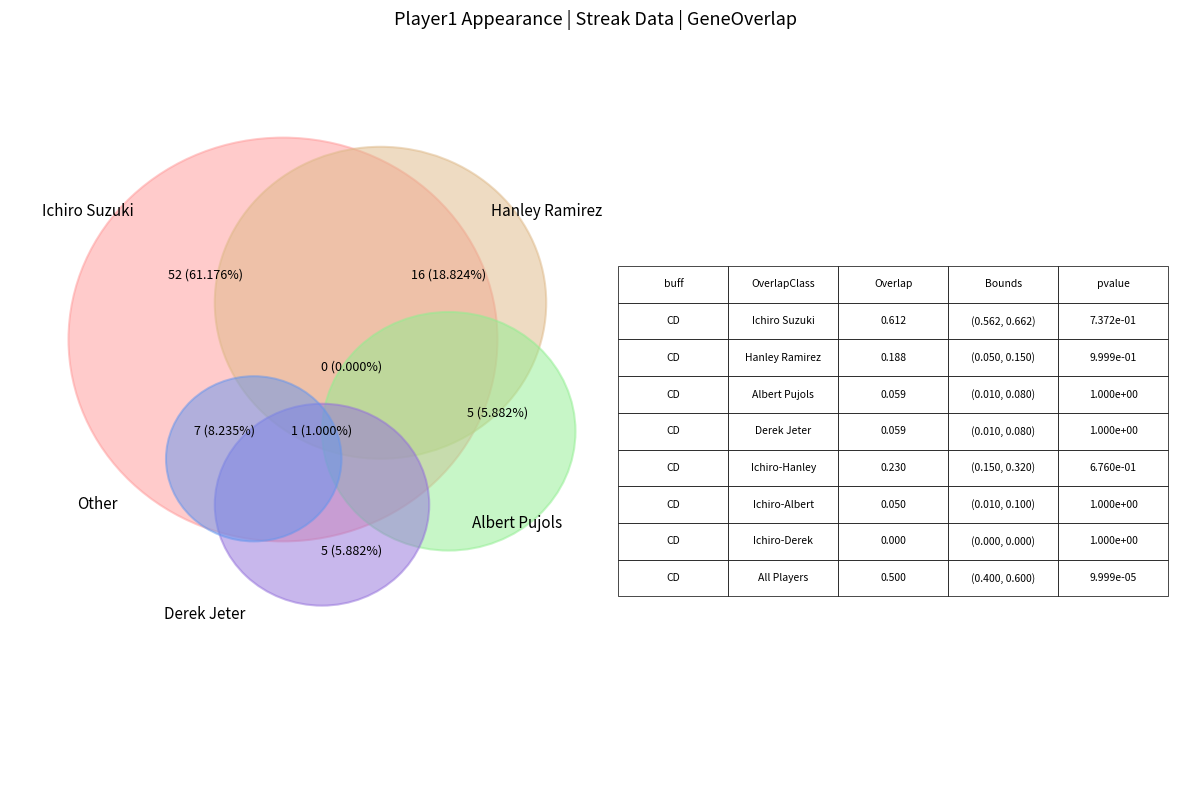

Is the sum of Hanley Ramirez and Other greater than half?

No